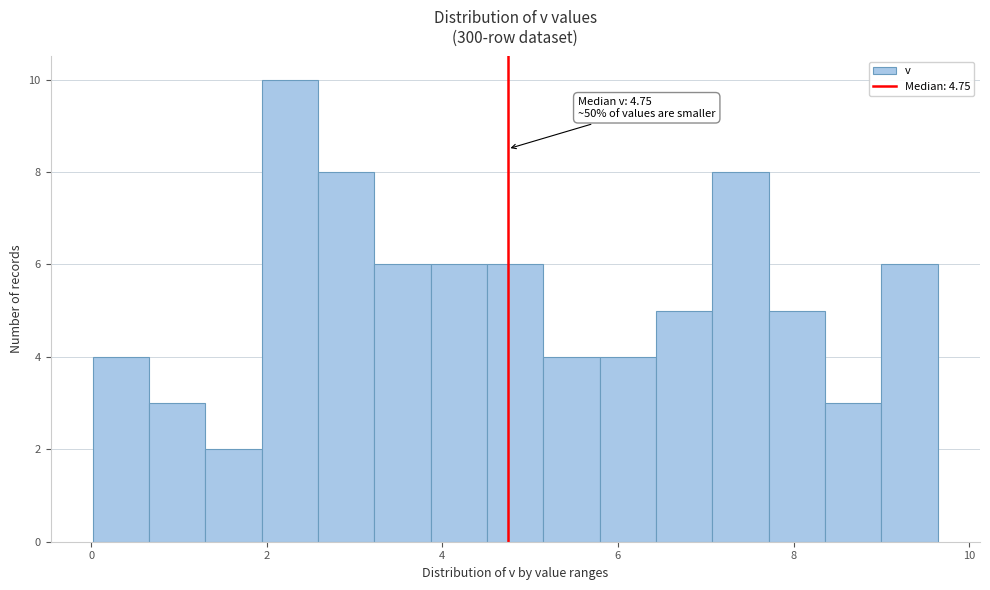

Around what value on the x-axis is the tallest bar? Give the approximate position of its centre, as read against the axis.

2.2